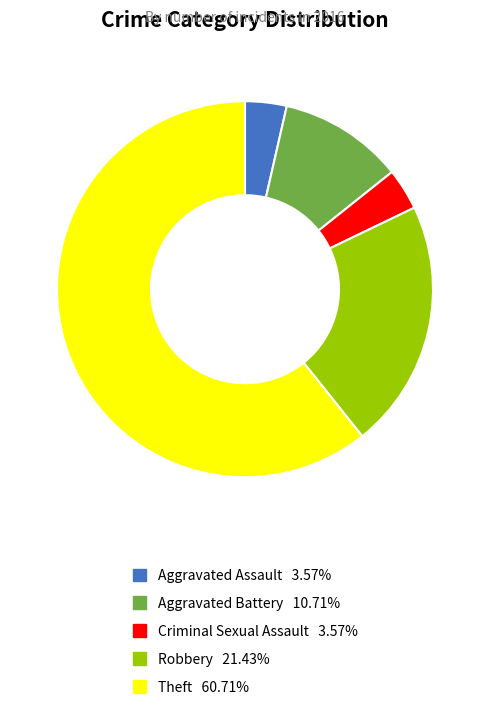

Do Robbery 21.43% and Aggravated Assault 3.57% together represent more than half of the pie?

No